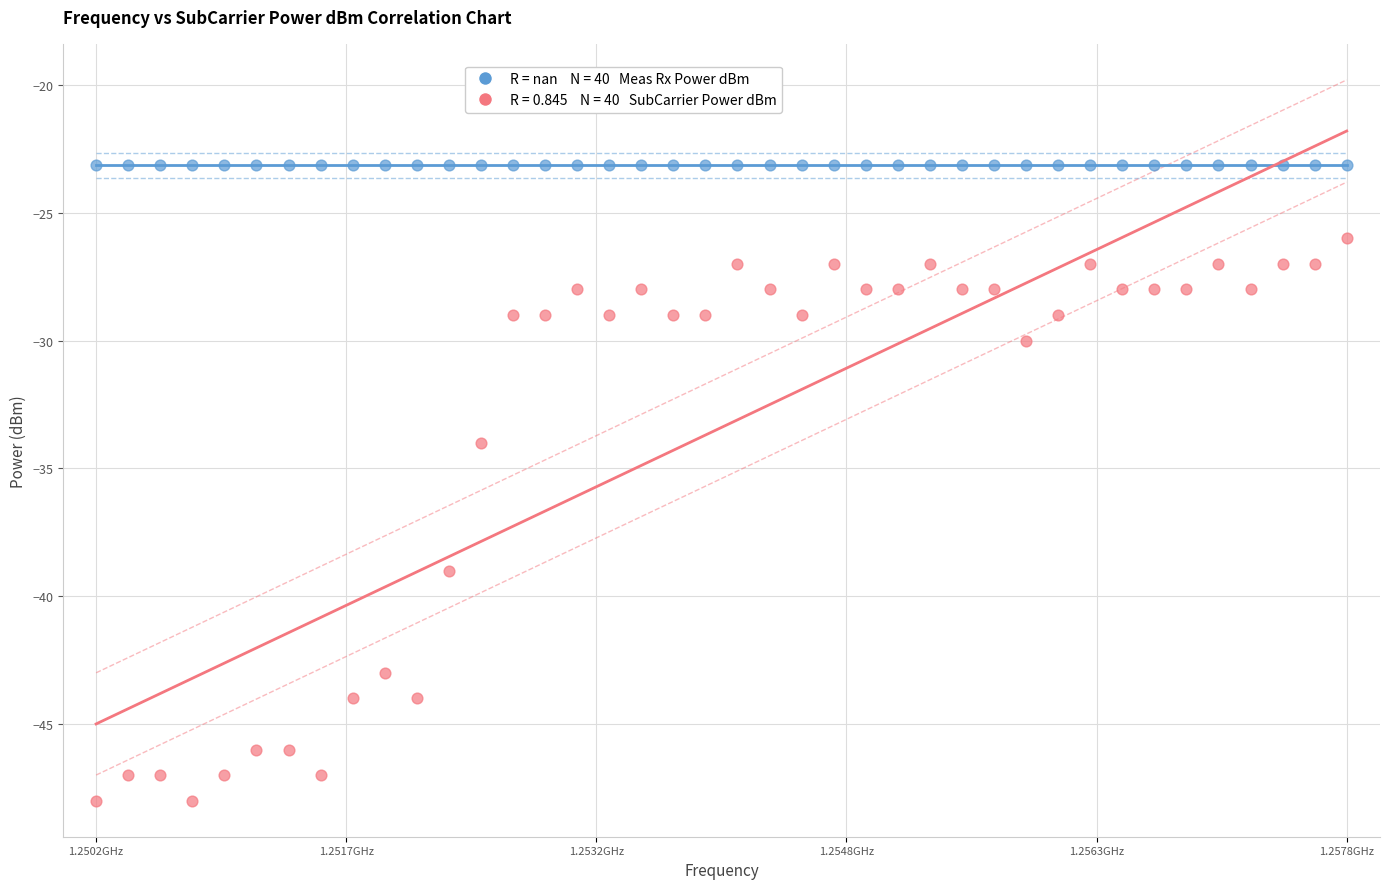

Across all series, what Y value is closest to -35?

-34.0